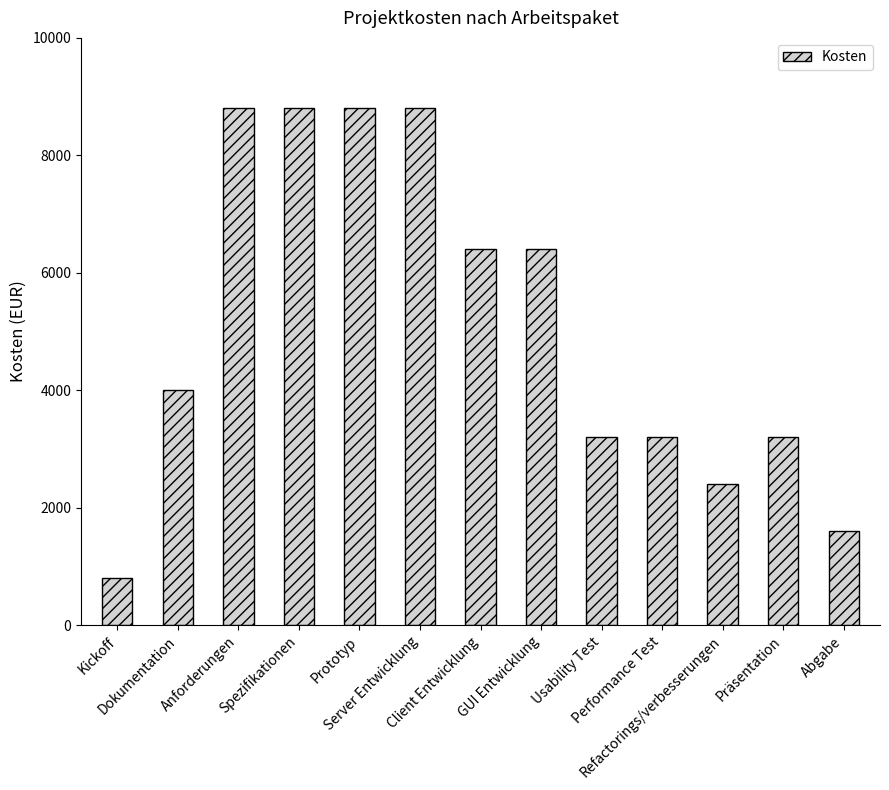

What is the value of the 2nd bar from the left?

4000